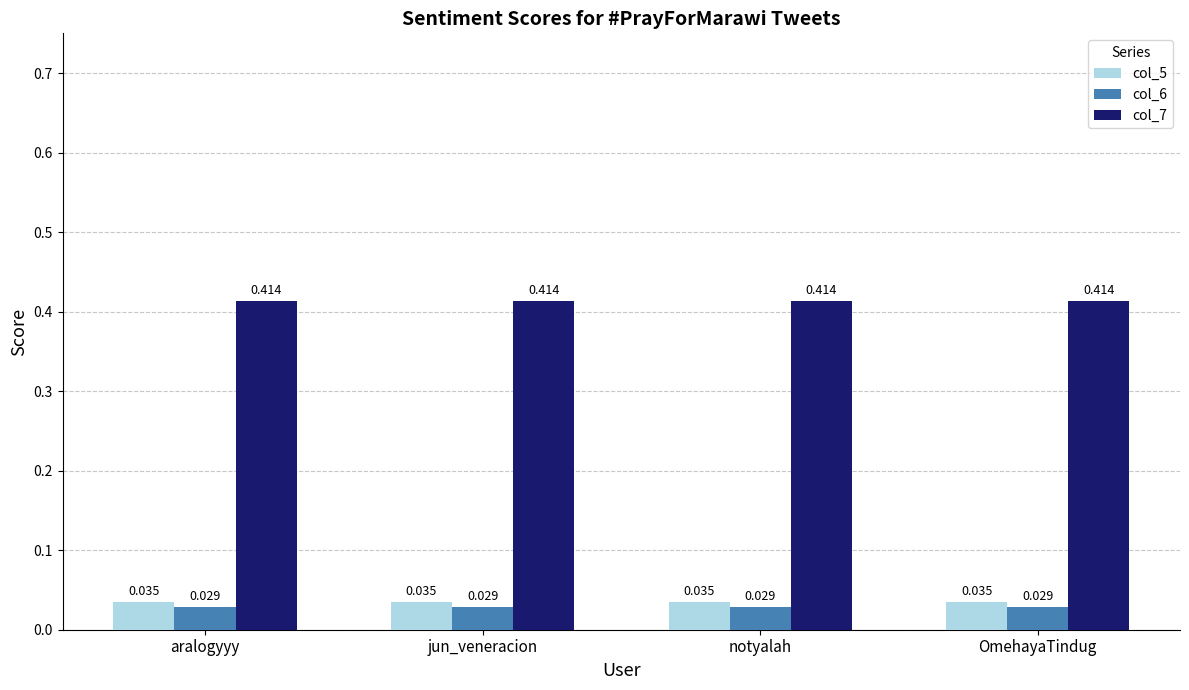

Is the value of col_6 at notyalah greater than the value of col_7 at jun_veneracion?

No